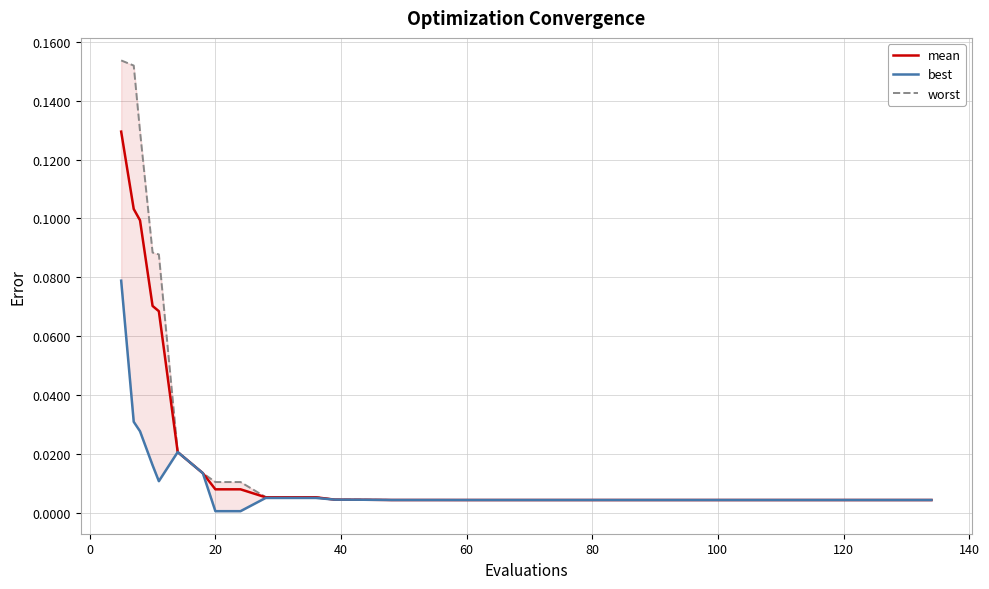

Count the number of categories in the chart.

40